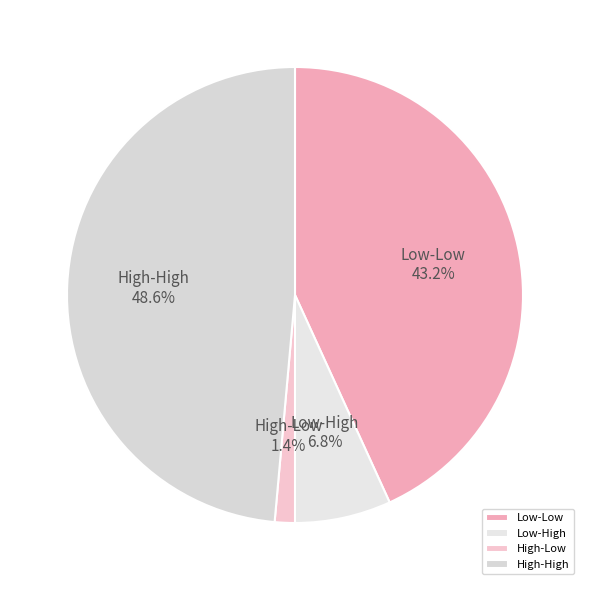

To the nearest percent, what percentage of the pie is High-Low?

1%